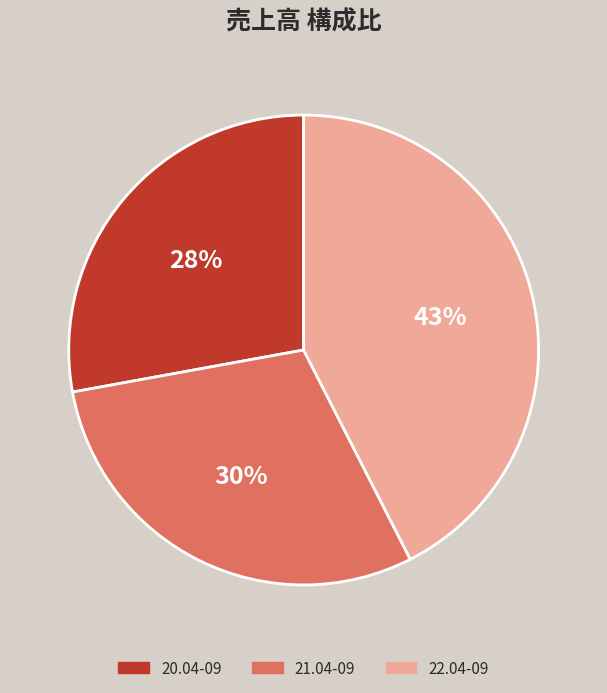

Approximately how many times larger is the value at 22.04-09 compared to 20.04-09?

1.5